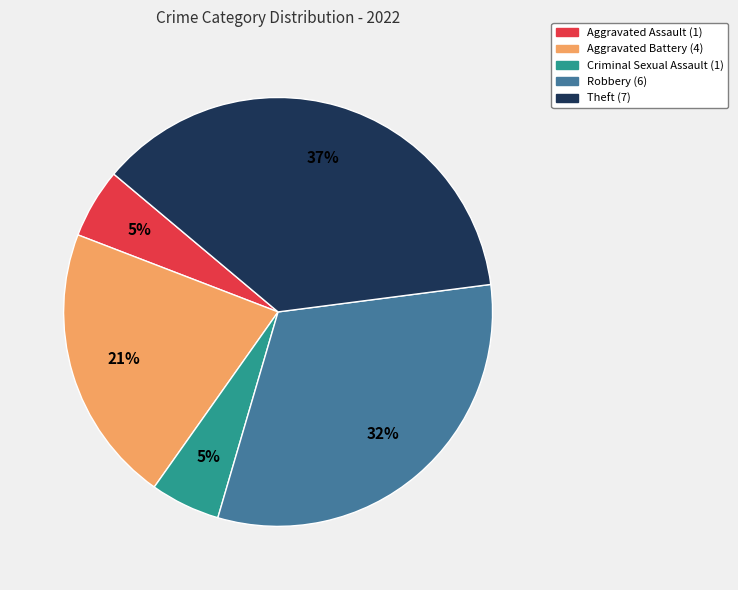

True or false: Aggravated Battery (4) accounts for 21% of the total.

True